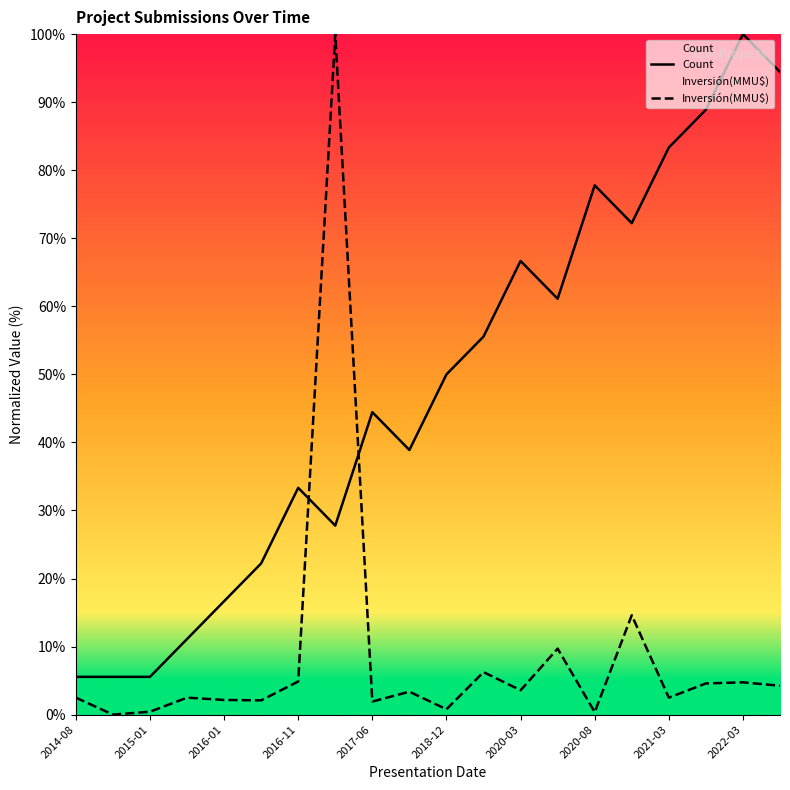

How many data points in Count are less than 50?

10